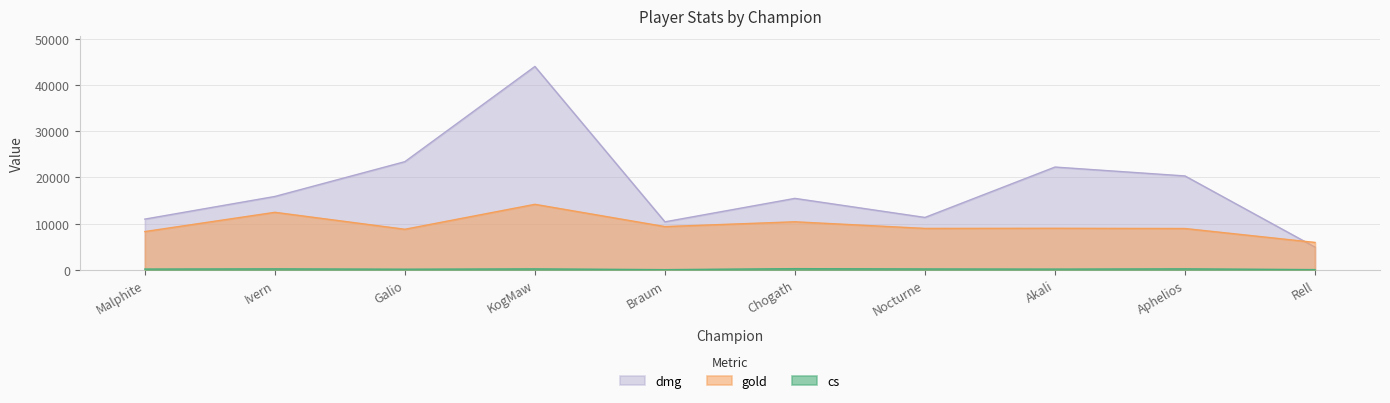

List the labels in order of cs value, smallest first.

Braum, Rell, Galio, Akali, Malphite, Nocturne, KogMaw, Ivern, Aphelios, Chogath